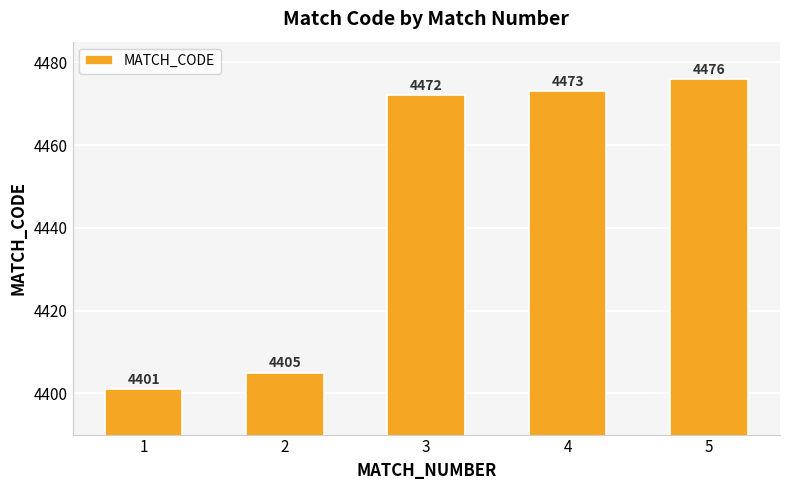

What is the change in value from 1 to 4?

+72